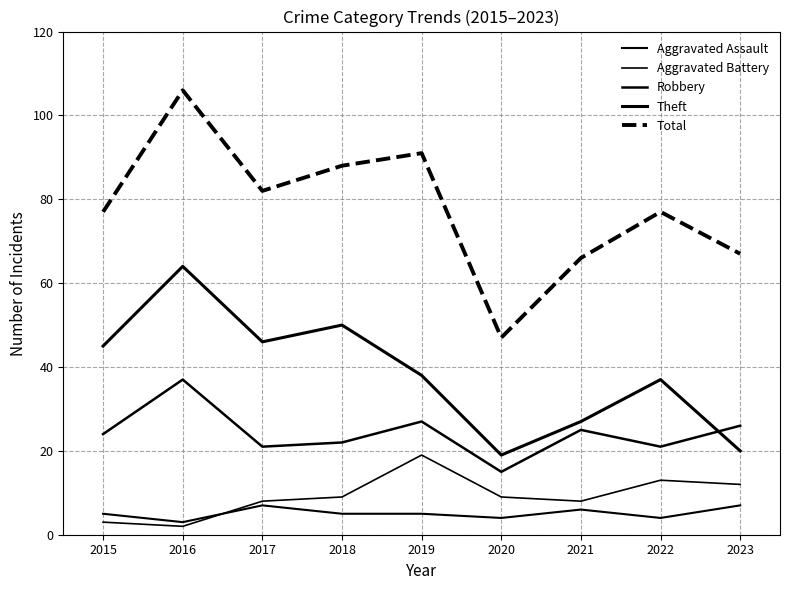

Does the chart display data point markers on the line(s)?

No